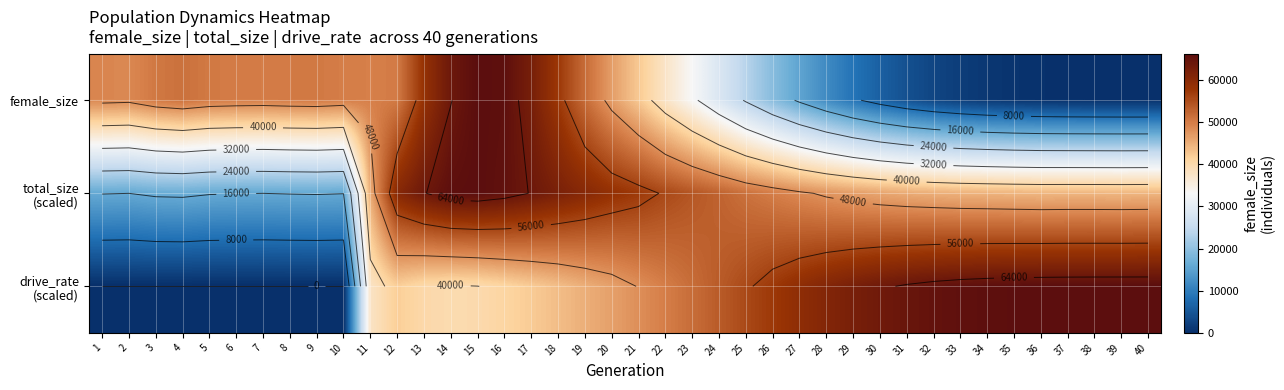

What is the total value across all series at 4?

67944.3